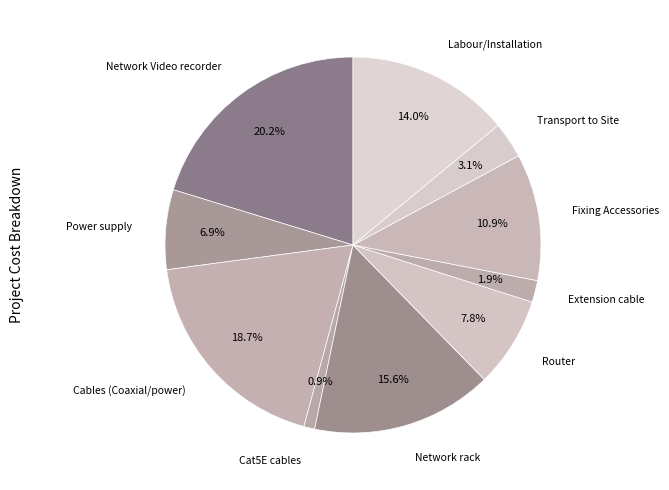

Rank the categories by value from lowest to highest.

Cat5E cables, Extension cable, Transport to Site, Power supply, Router, Fixing Accessories, Labour/Installation, Network rack, Cables (Coaxial/power), Network Video recorder